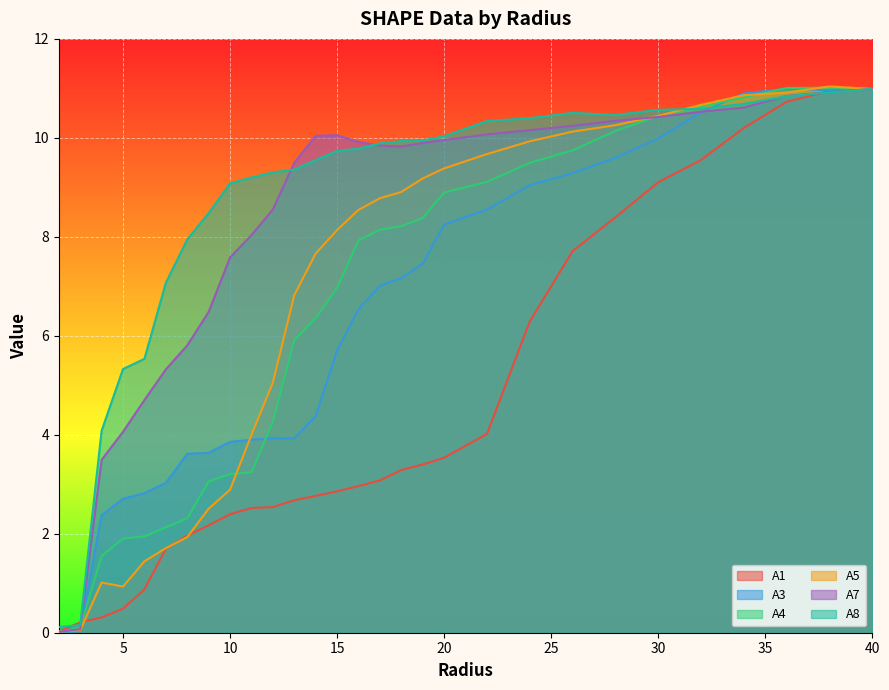

What is the label of the 2nd point from the right?

38.0